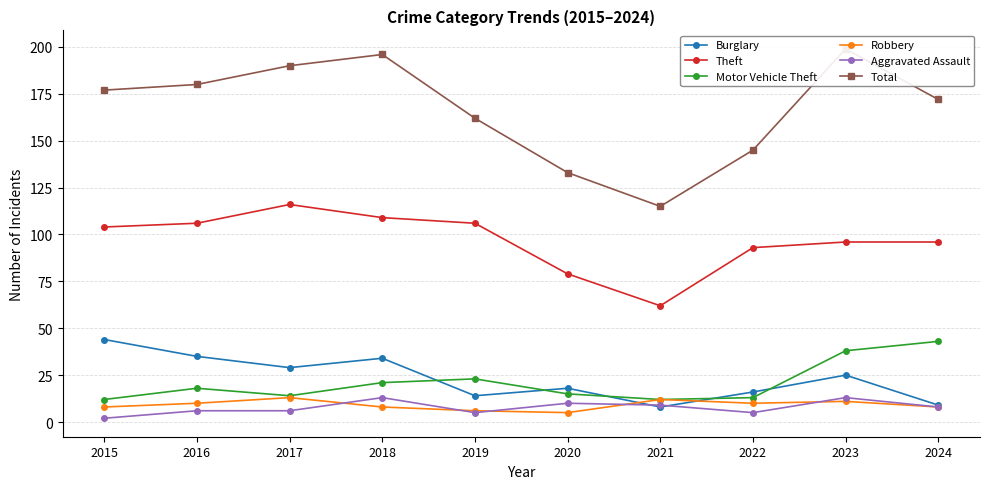

True or false: Theft and Motor Vehicle Theft intersect in this chart.

False